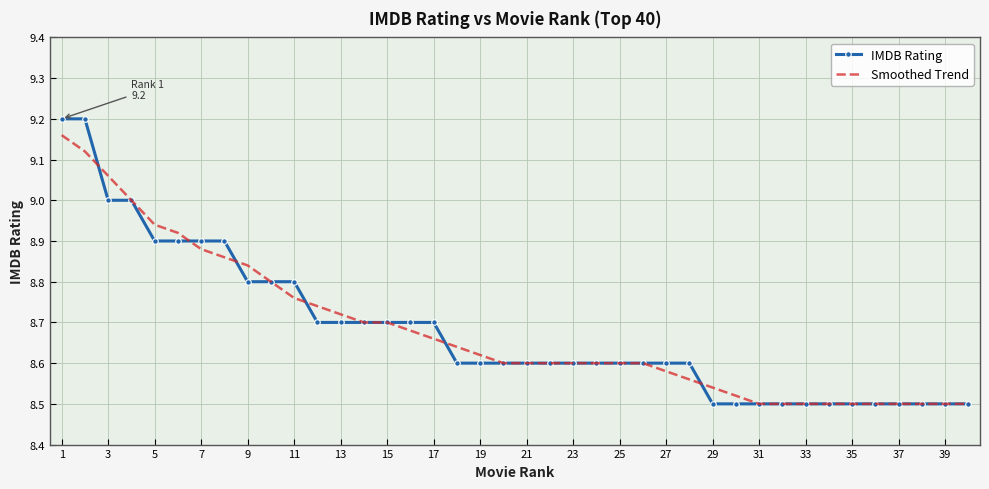

Which series has the widest spread of values?

IMDB Rating